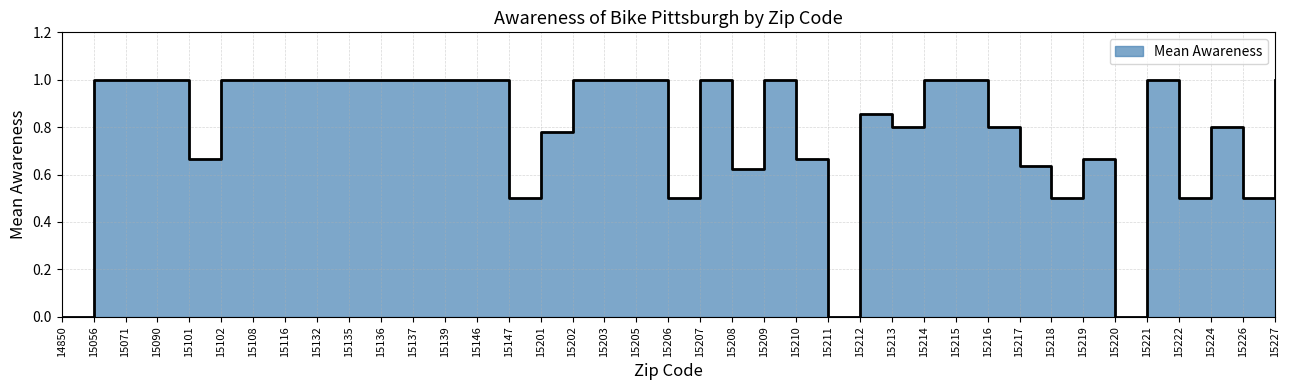

Count the number of data series in this chart.

1